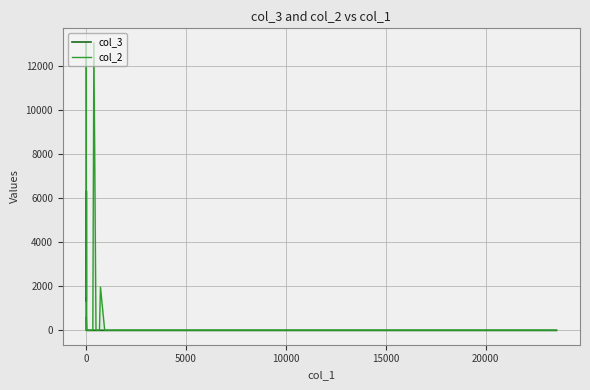

Reading left to right, list all the values displayed in this chart.

col_3: 1341.6	1636.2	3198.8	3349.0	6337.8	0.0	1.0	0.0	0.0	0.0	0.0	1.0	0.0	0.0	2.1	0.0	0.0	0.0	0.0
col_2: 1542.0	3414.0	4648.0	12580.0	13074.0	9.0	606.0	9.0	9.0	9.0	9.0	13074.0	9.0	9.0	1966.0	9.0	9.0	9.0	9.0